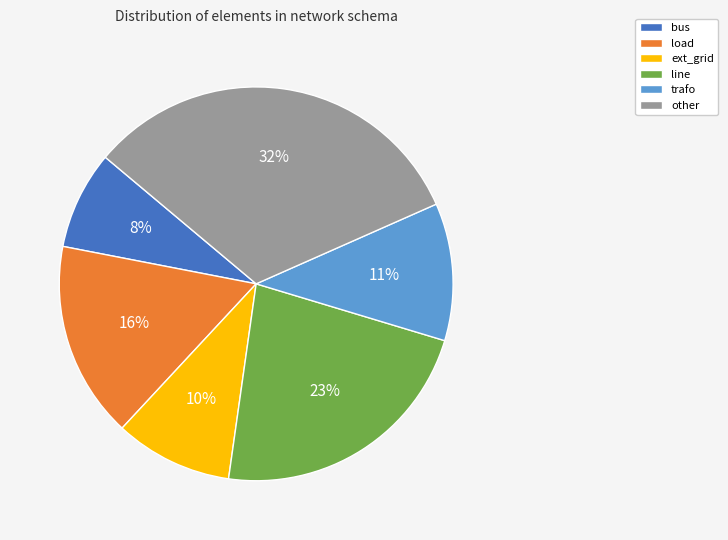

To the nearest percent, what percentage of the pie is ext_grid?

10%